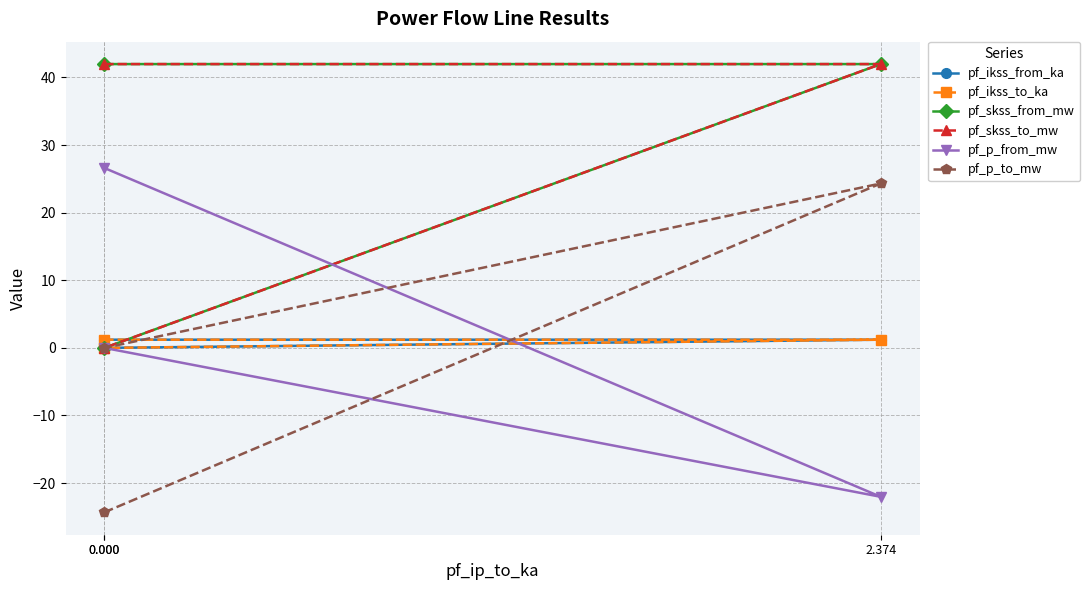

How many data points in pf_skss_from_mw are less than 41?

1